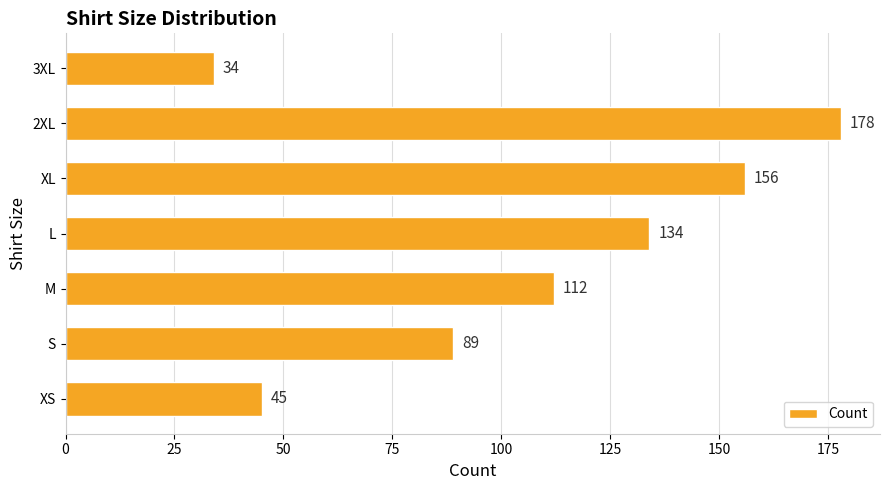

What is the minimum value shown in the chart?

34